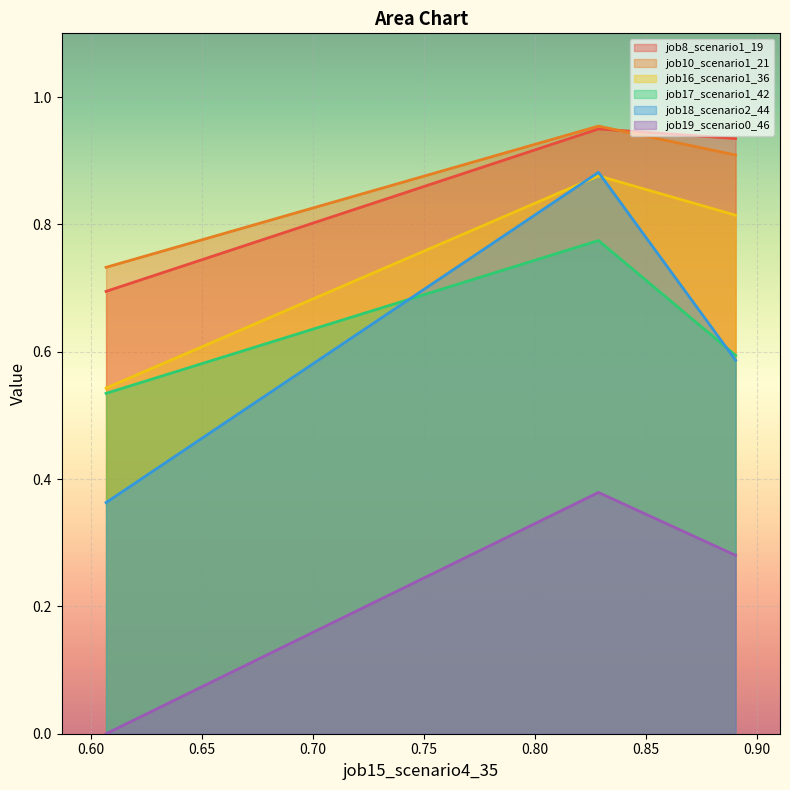

Count the number of data series in this chart.

6